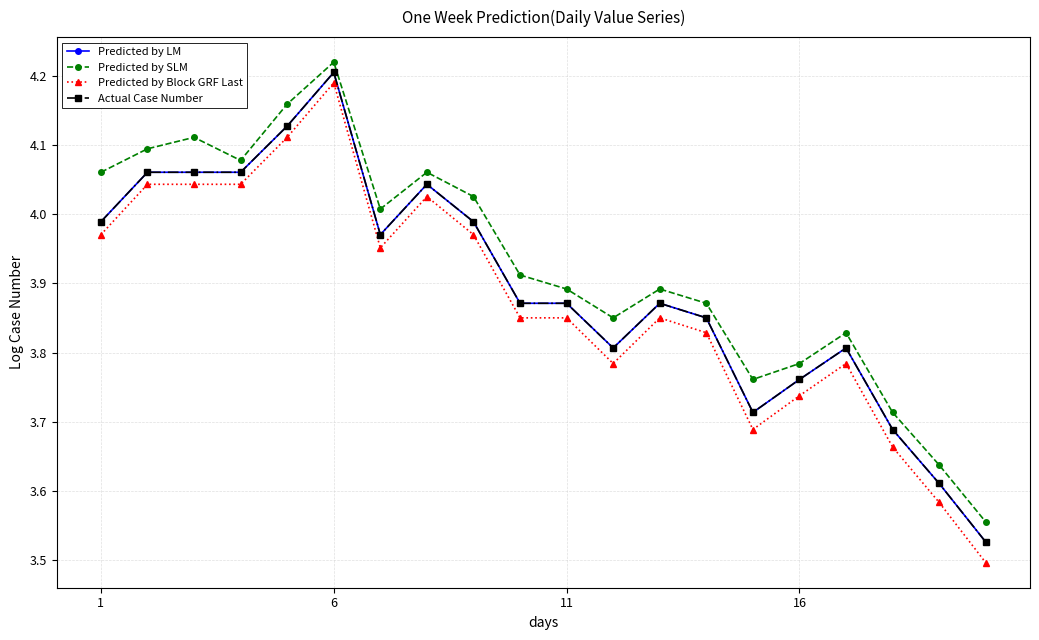

Which series has the widest spread of values?

Predicted by Block GRF Last